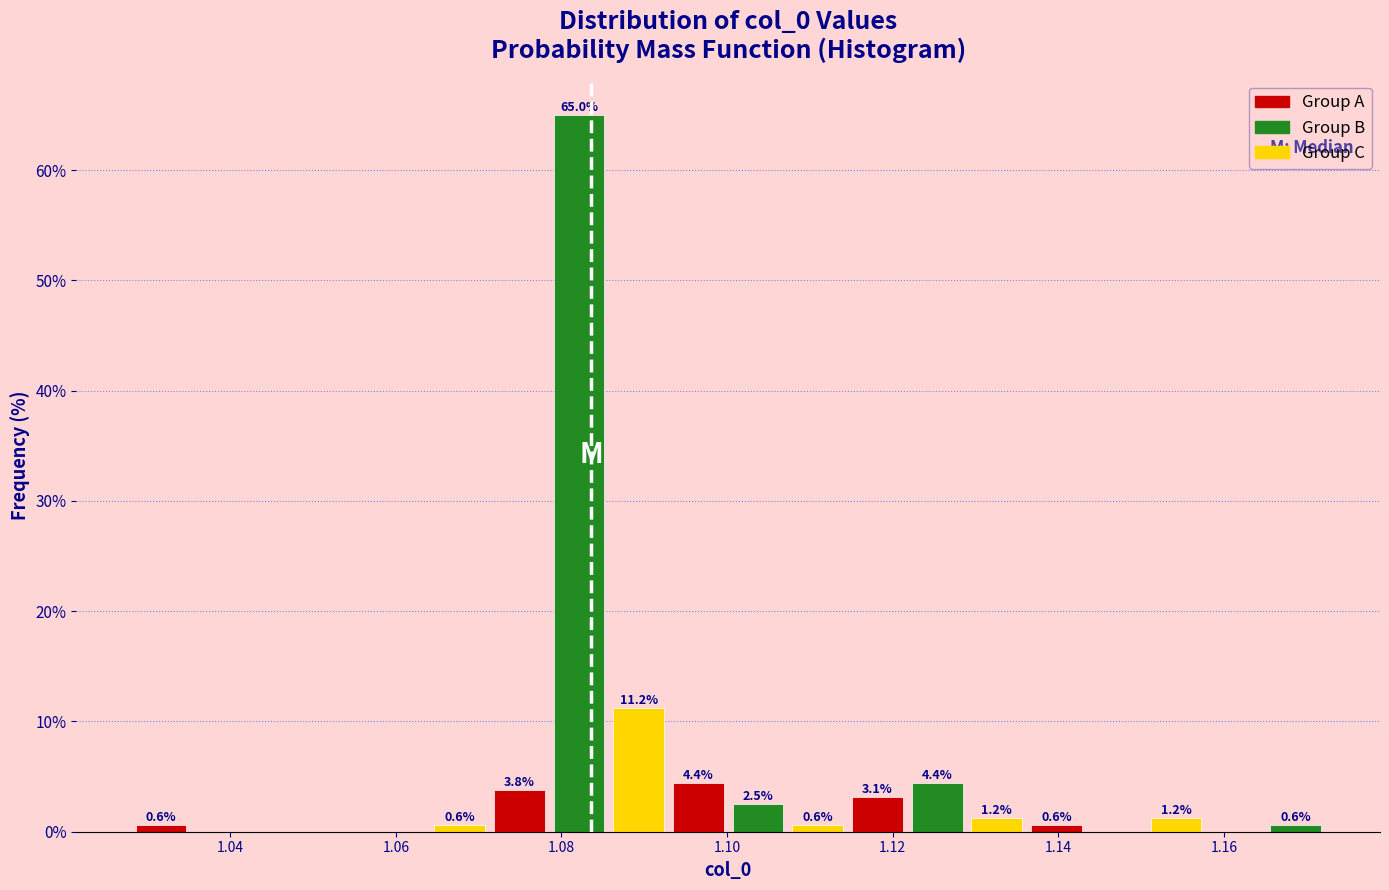

Read against the x-axis, roughly where is the centre of the tallest bar?

1.082